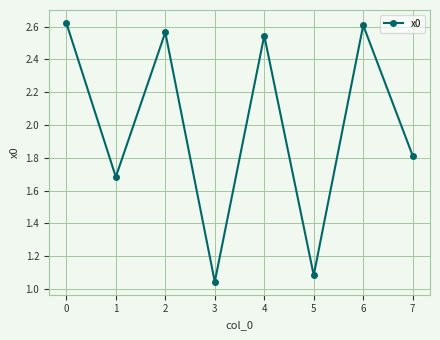

Rank the categories by value from highest to lowest.

0, 6, 2, 4, 7, 1, 5, 3